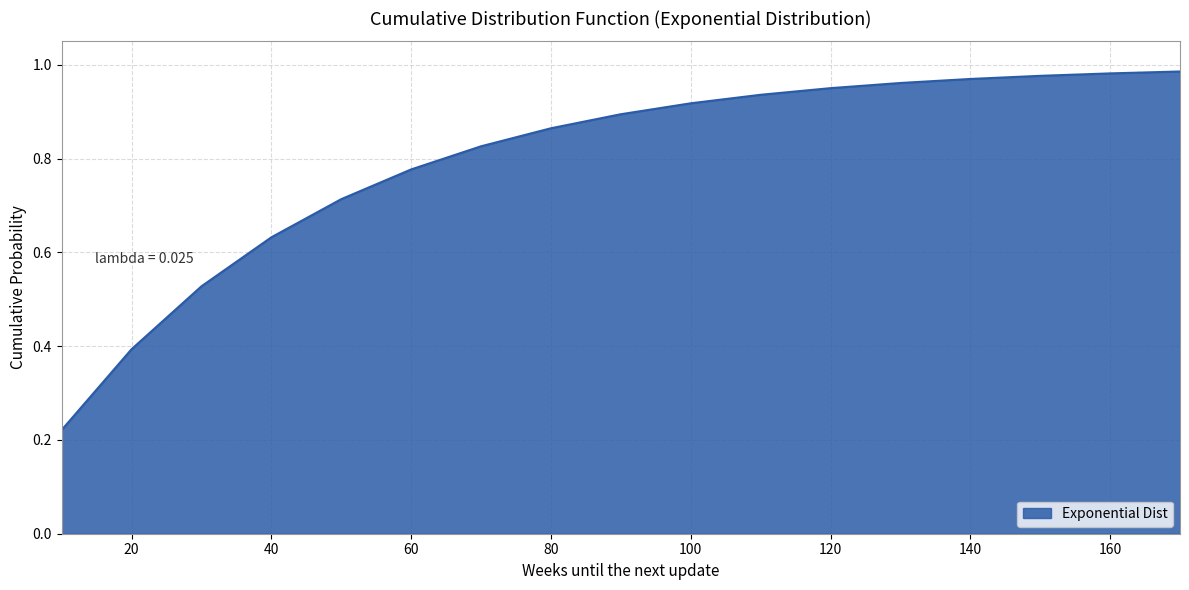

How many lines are shown in the chart?

1